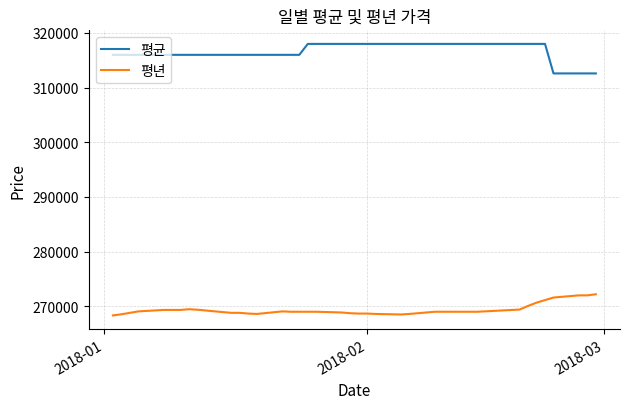

What is the difference between the maximum and minimum values in the 평균 series?

5400